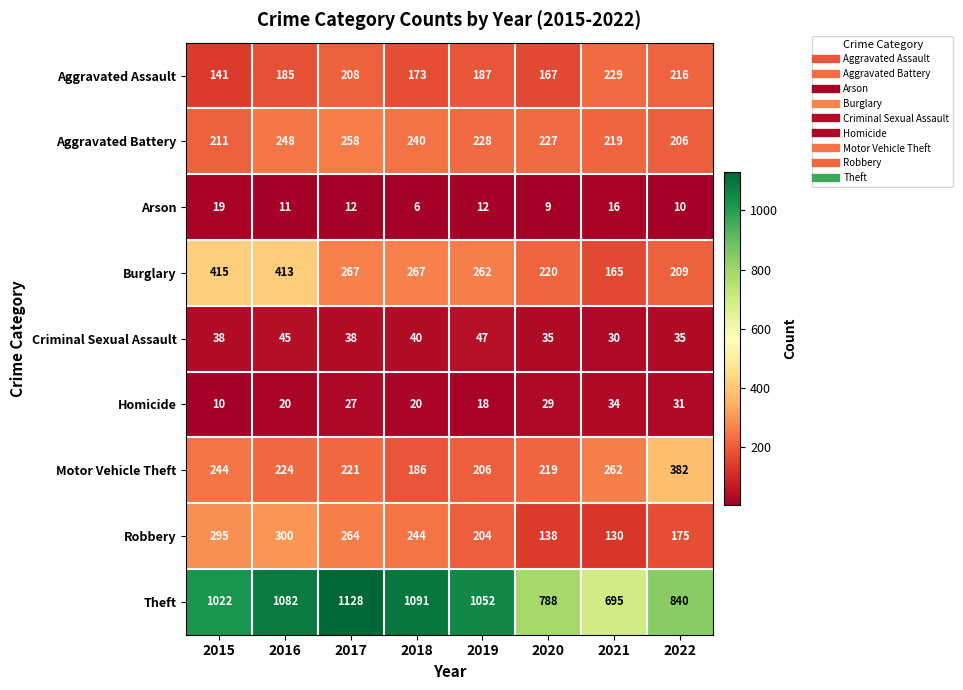

Which series has the largest total across all categories?

Theft